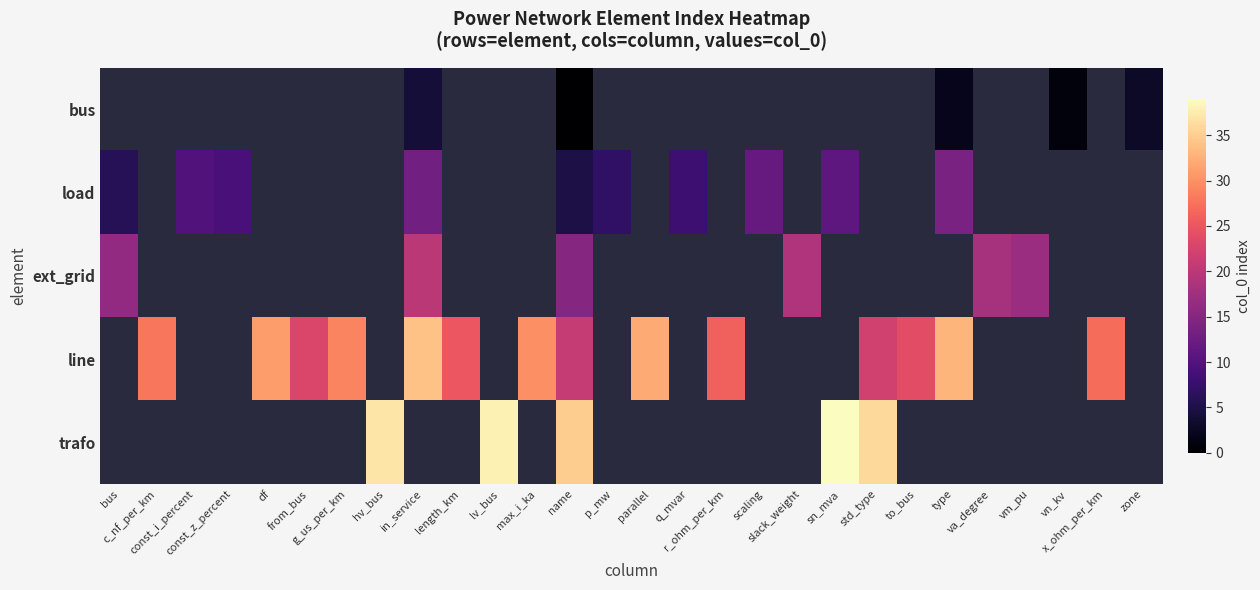

How many data points does each series have?

28